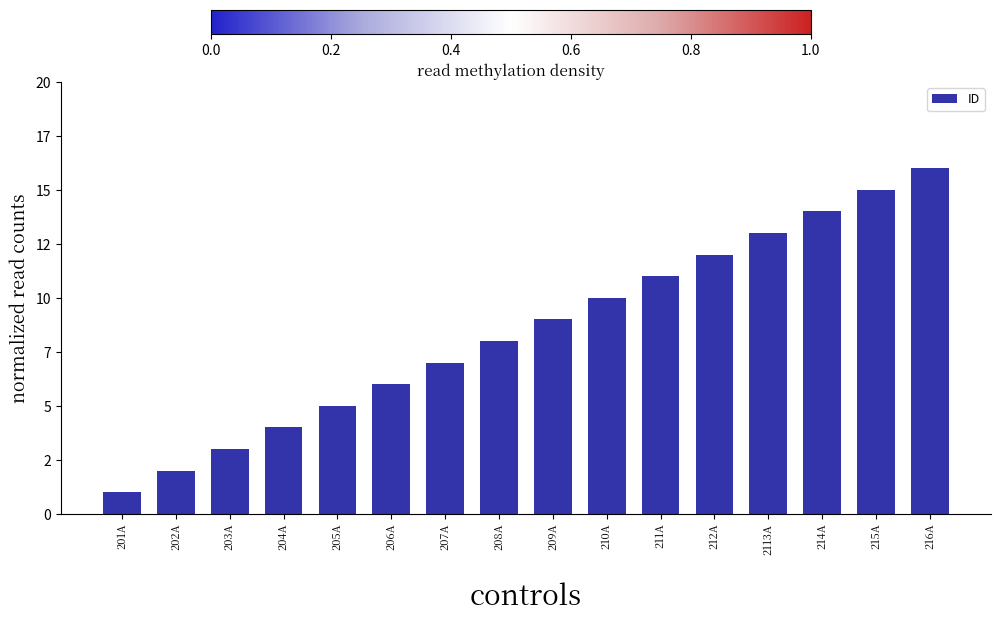

What is the difference between the maximum and minimum values?

15